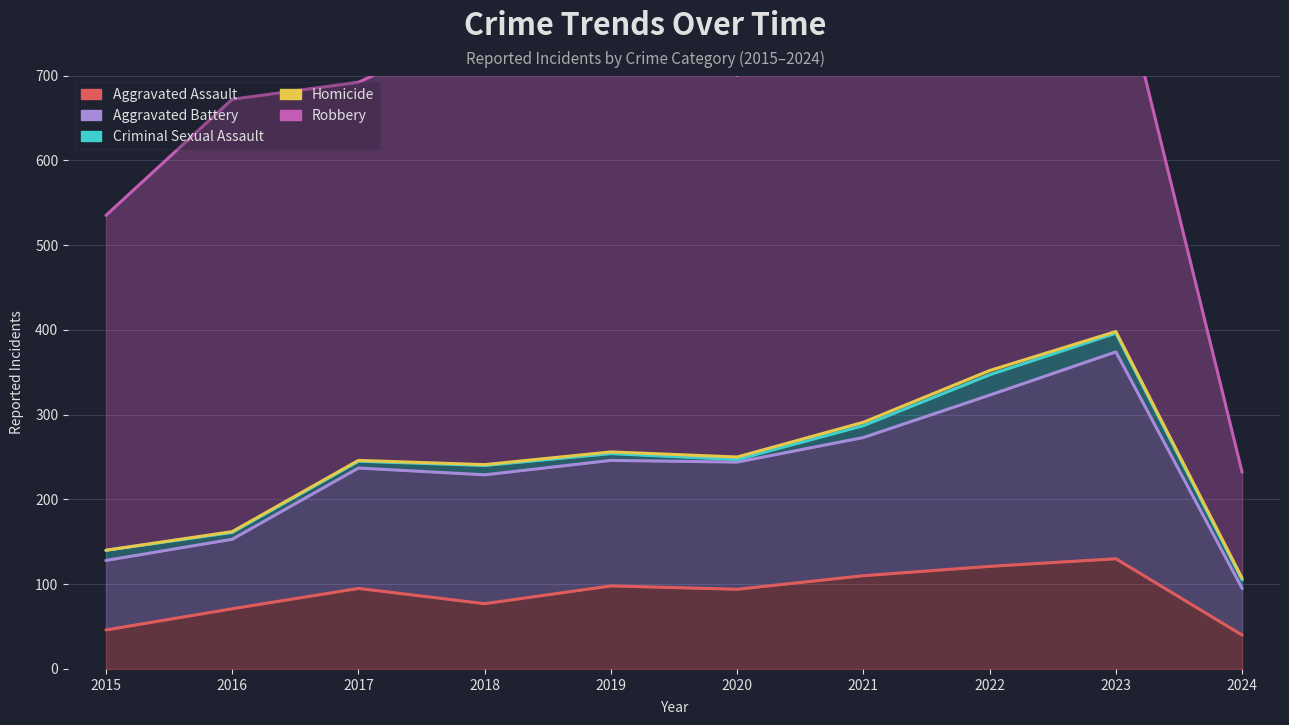

True or false: Criminal Sexual Assault and Homicide intersect in this chart.

False